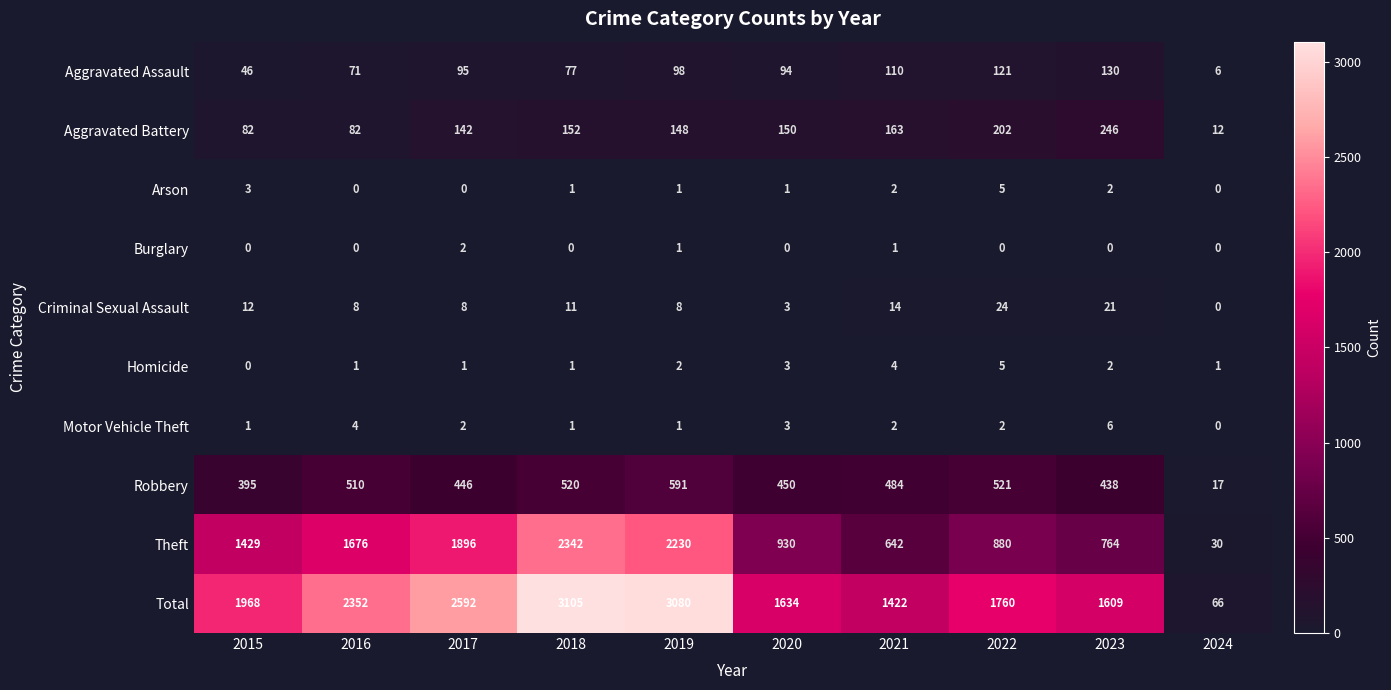

What value does the Robbery series have at 2022, to the nearest 50?

500